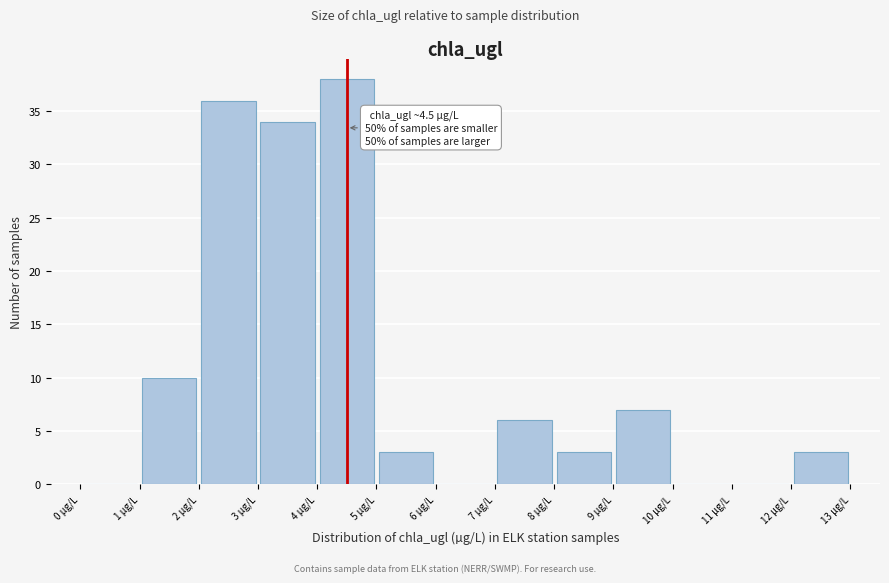

Which range on the x-axis has the tallest bar?

4 to 5